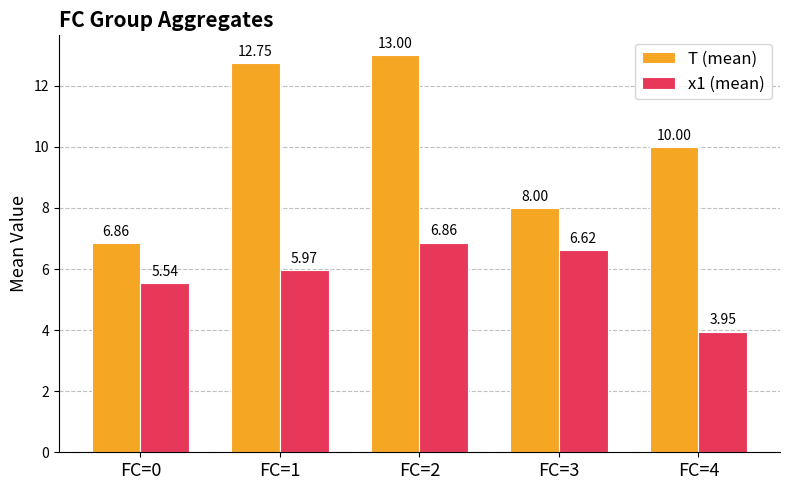

How many data points in x1 (mean) are less than 5?

1